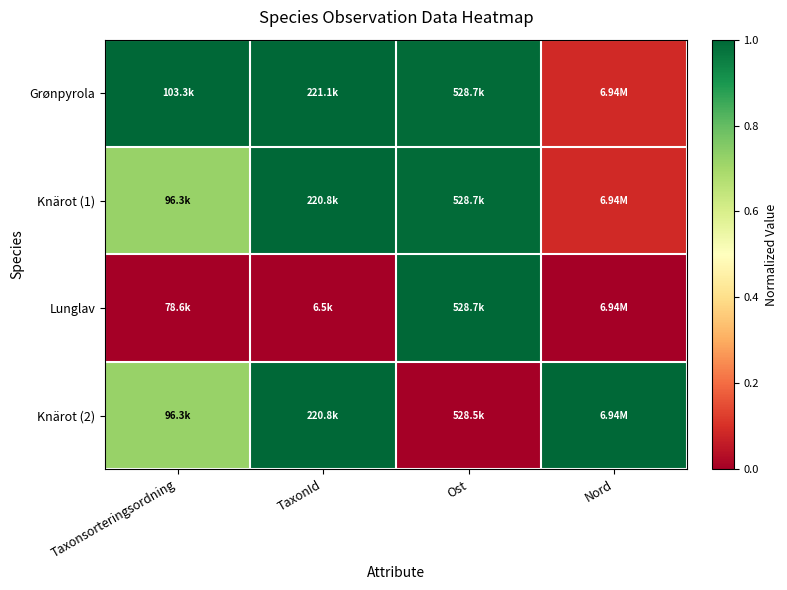

How many categories are shown in the chart?

4